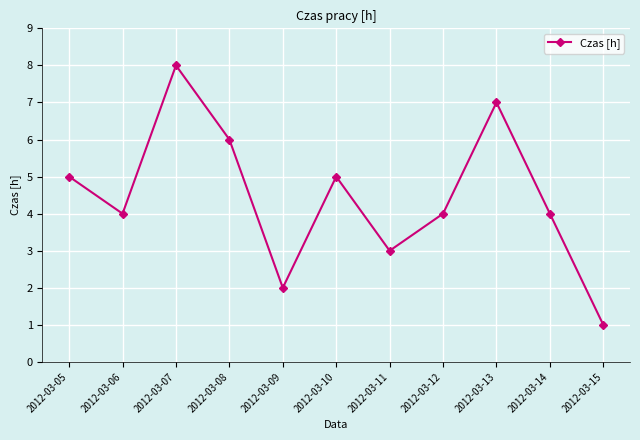

Read the value at 2012-03-09.

2